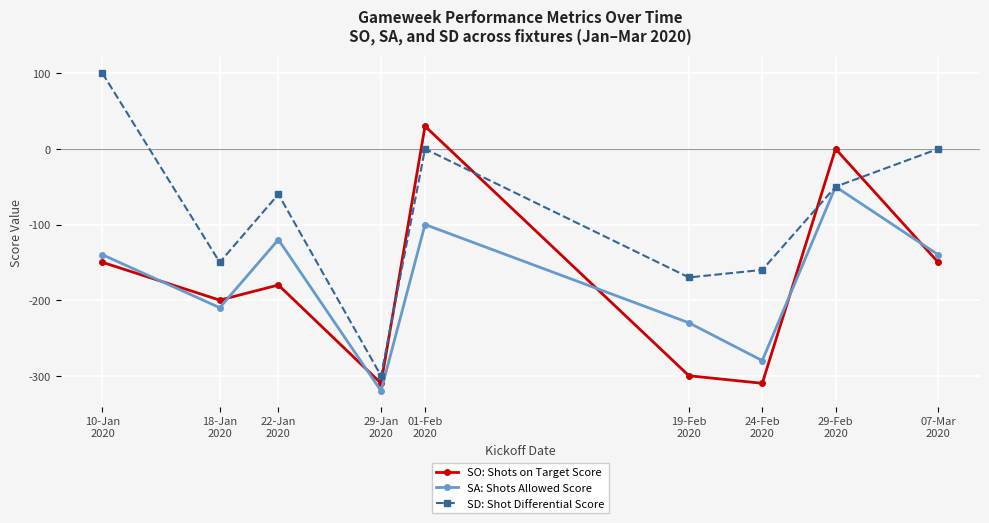

At 22-Jan
2020, list the series in order from largest to smallest.

SD: Shot Differential Score, SA: Shots Allowed Score, SO: Shots on Target Score